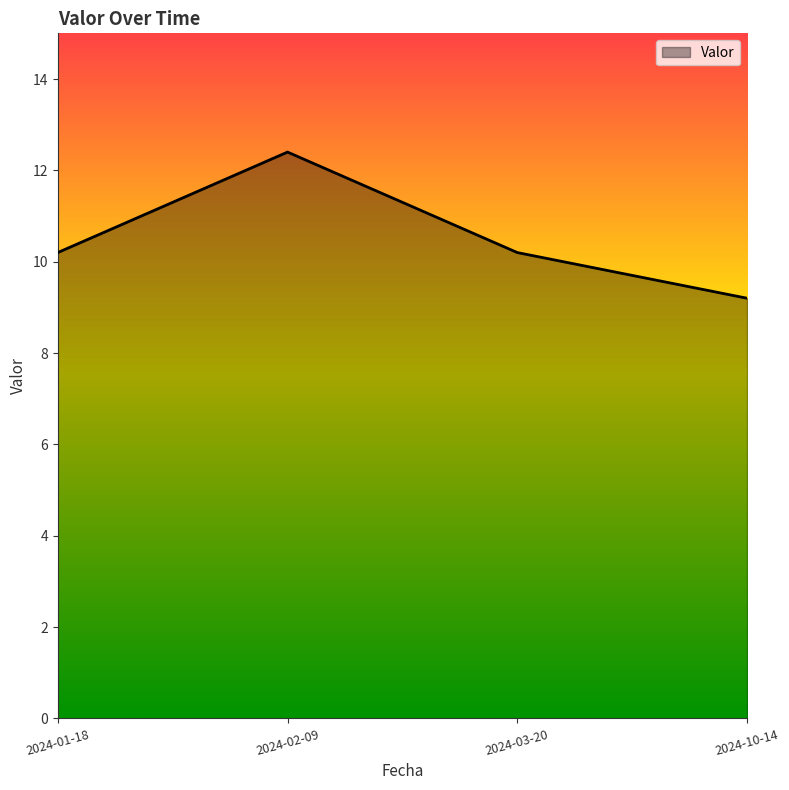

What position from the left is 2024-02-09?

2